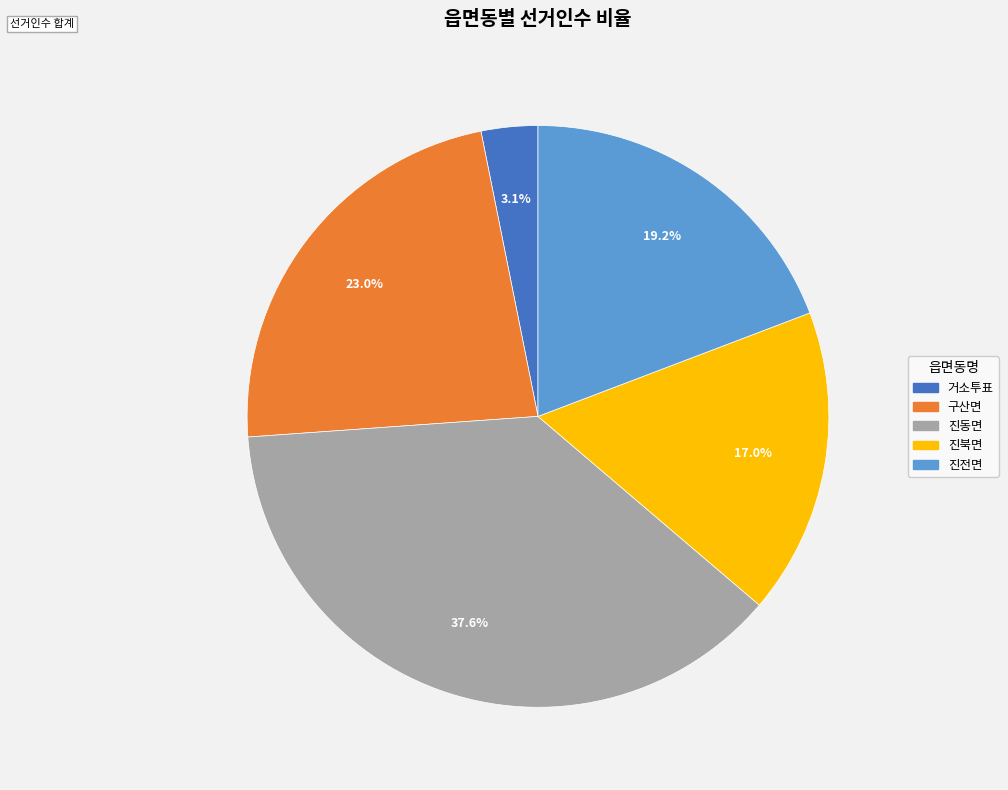

Is there any slice that represents more than half of the pie?

No